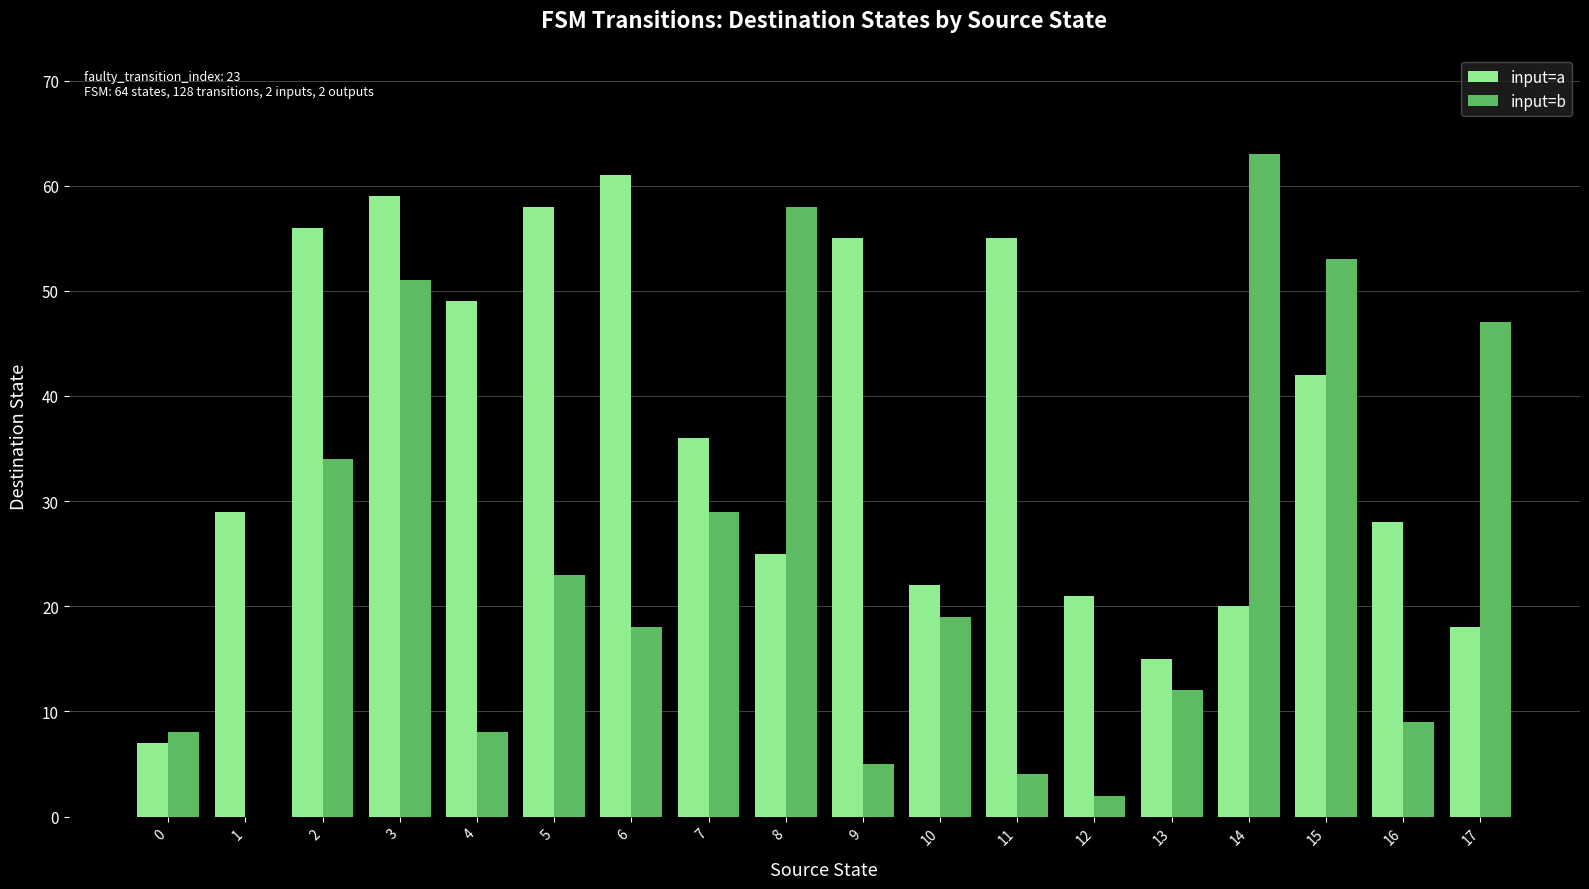

Between 0 and 3, which series saw the biggest shift?

input=a